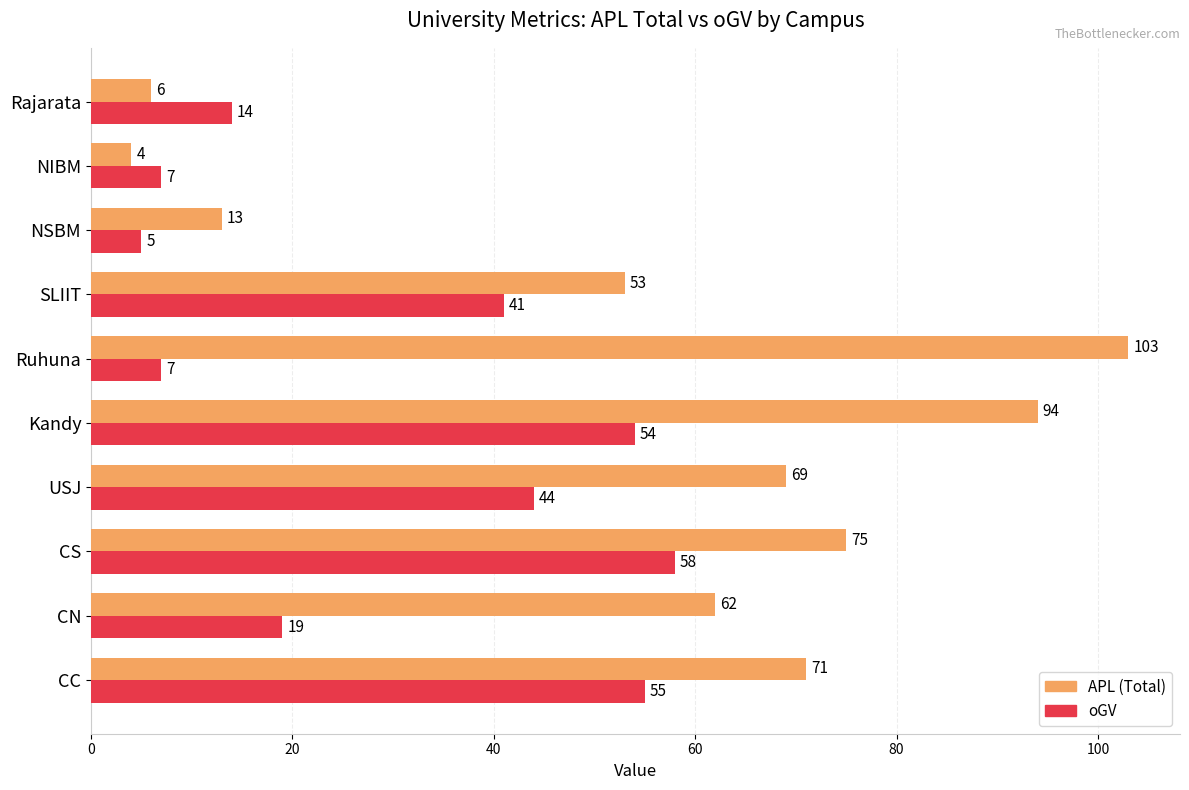

What is the sum of all APL (Total) values?

550